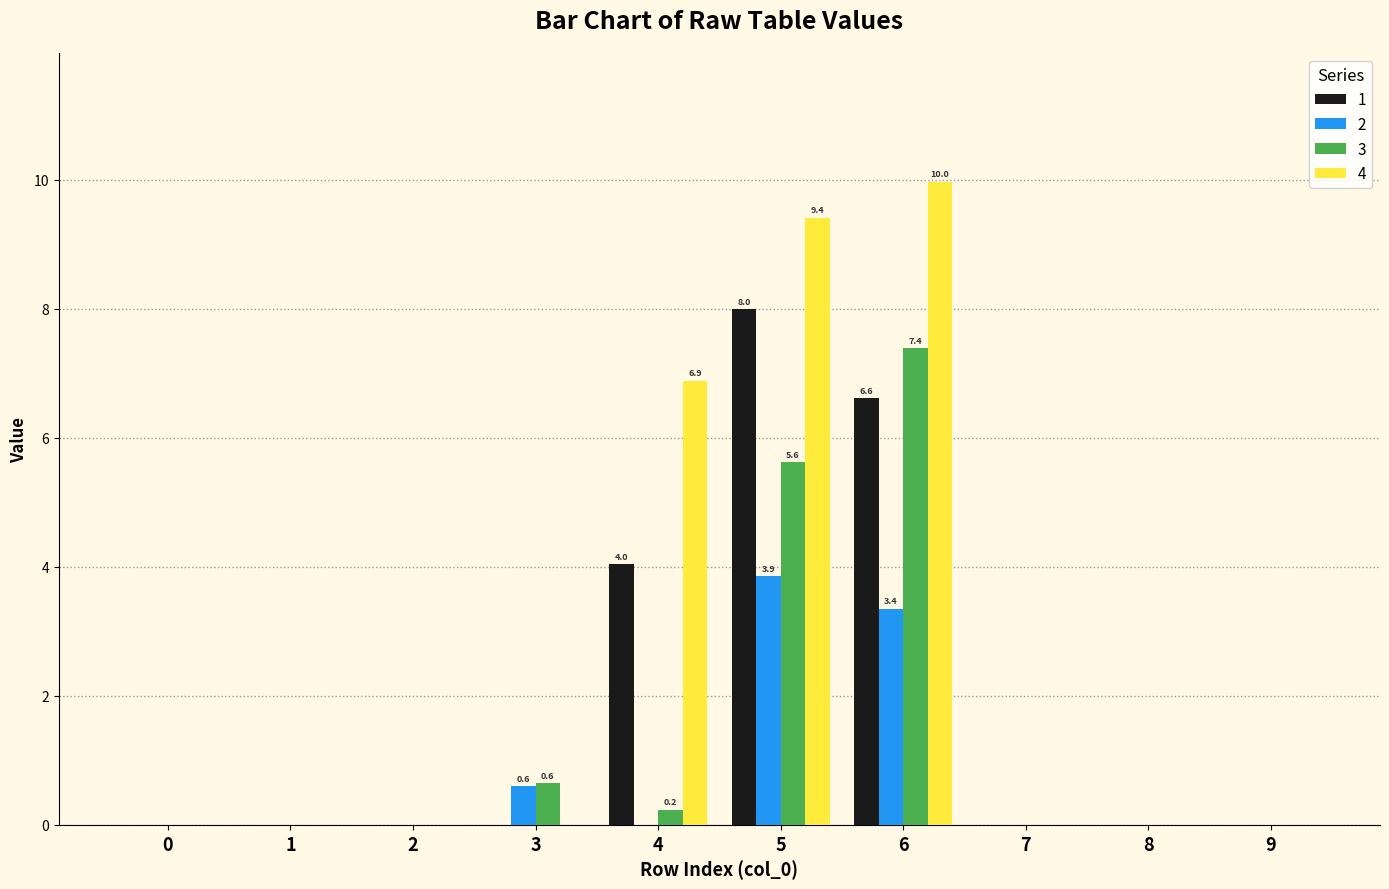

The value of 3 at 6 is 7.4. True or false?

True